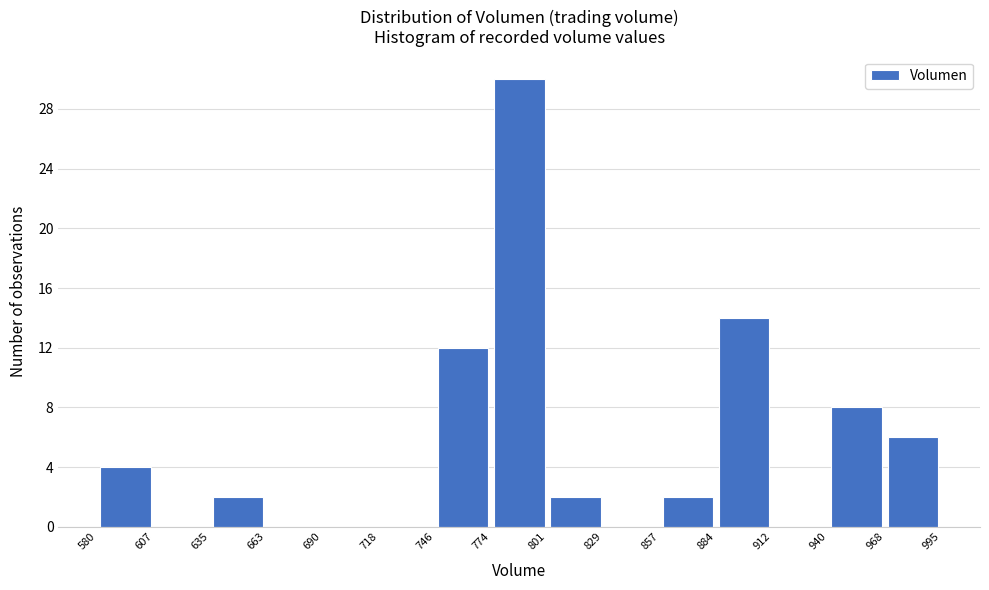

Reading left to right, list every bar in this chart as the range it spans on the x-axis followed by its height. The values are not printed on the chart, so give them approximately, as read against the axis.

580 to 607: 4
607 to 635: 0
635 to 663: 2
663 to 690: 0
690 to 718: 0
718 to 746: 0
746 to 774: 12
774 to 801: 30
801 to 829: 2
829 to 857: 0
857 to 884: 2
884 to 912: 14
912 to 940: 0
940 to 968: 8
968 to 995: 6